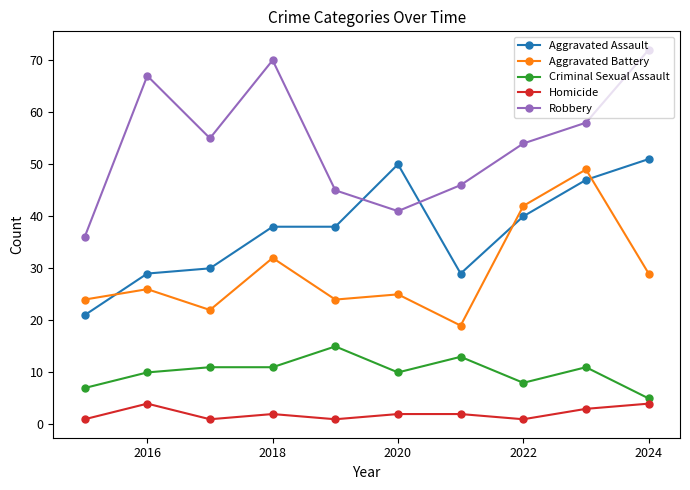

Which series has the widest spread of values?

Robbery